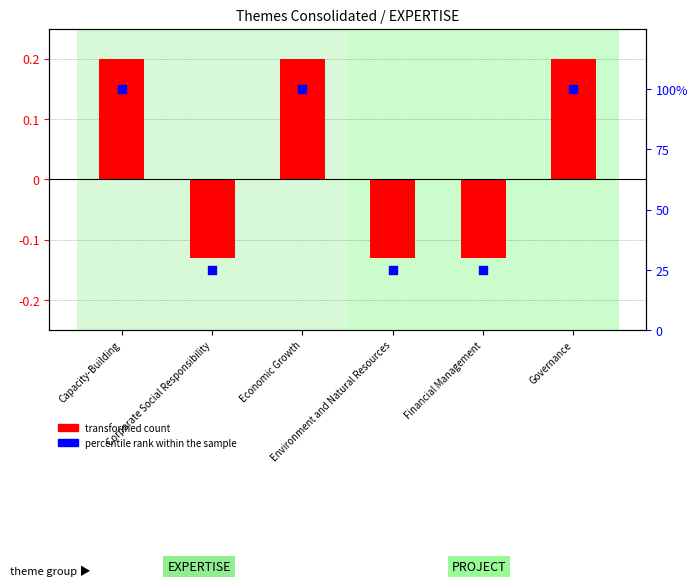

What is the total value across all series at Governance?

100.2